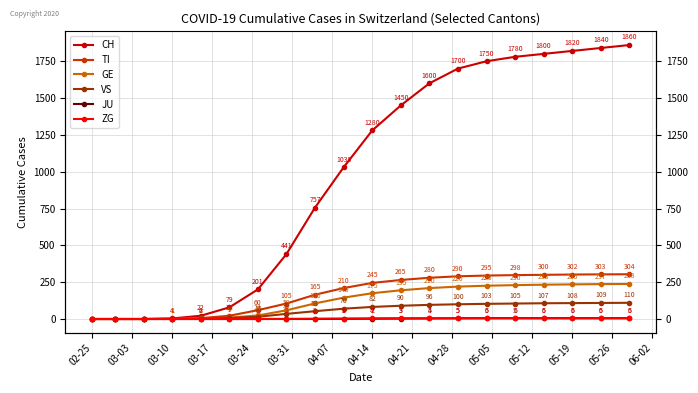

Rank the series by their maximum value, from highest to lowest.

CH, TI, GE, VS, JU, ZG